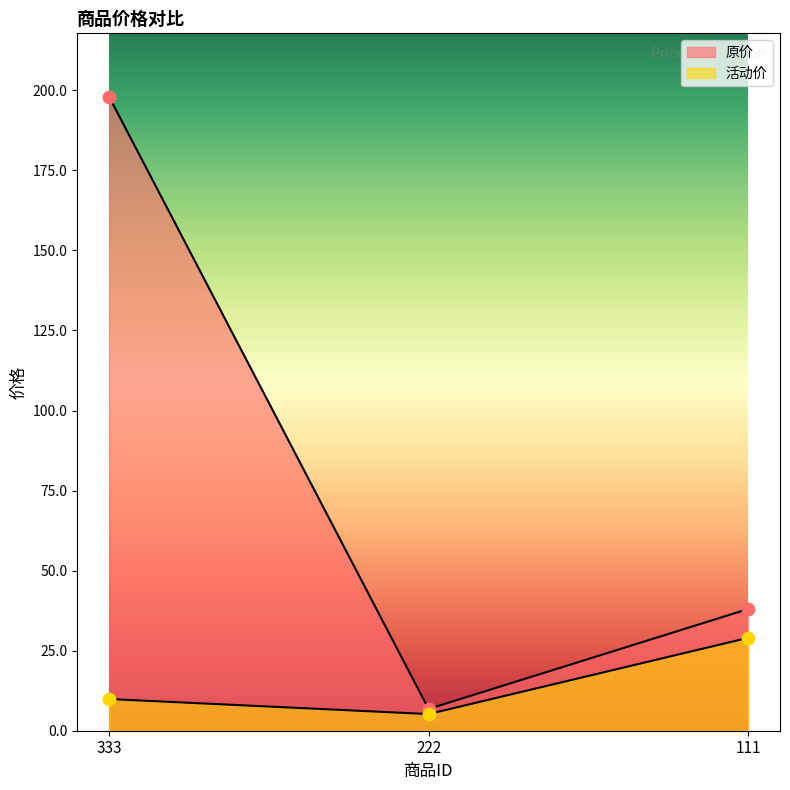

At how many categories does at least one series exceed 78?

1